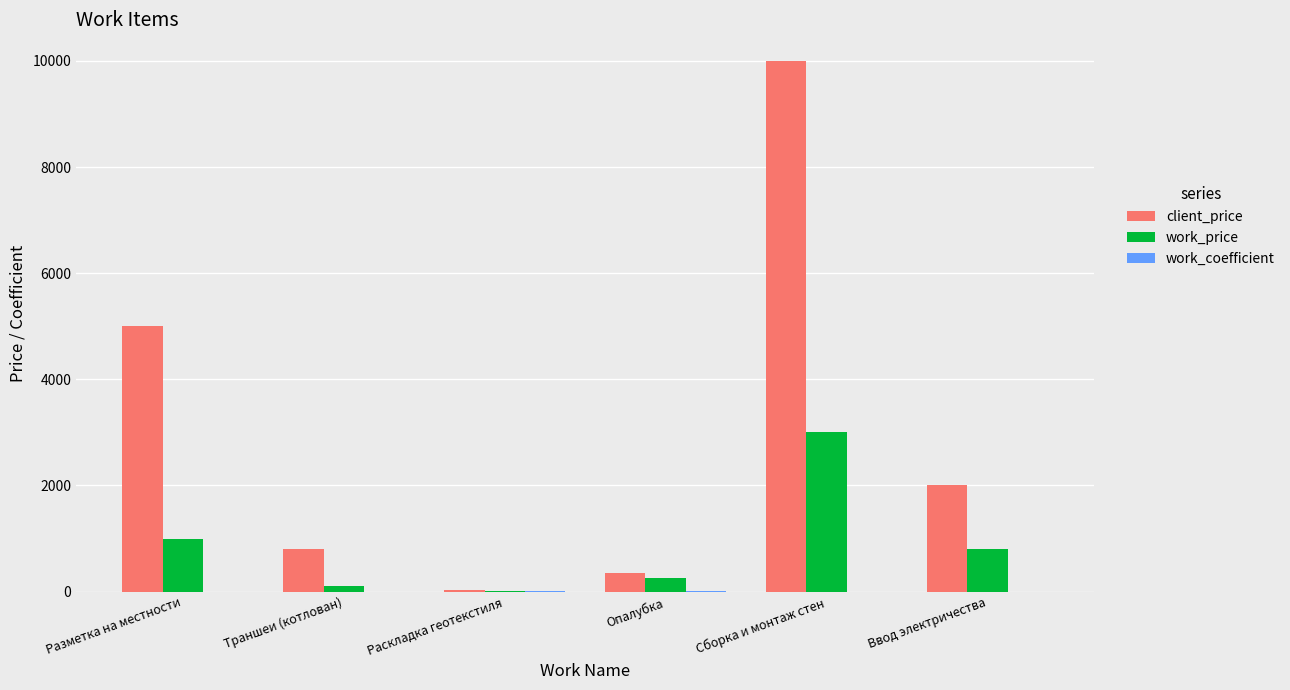

Which series changed the most between Разметка на местности and Сборка и монтаж стен?

client_price